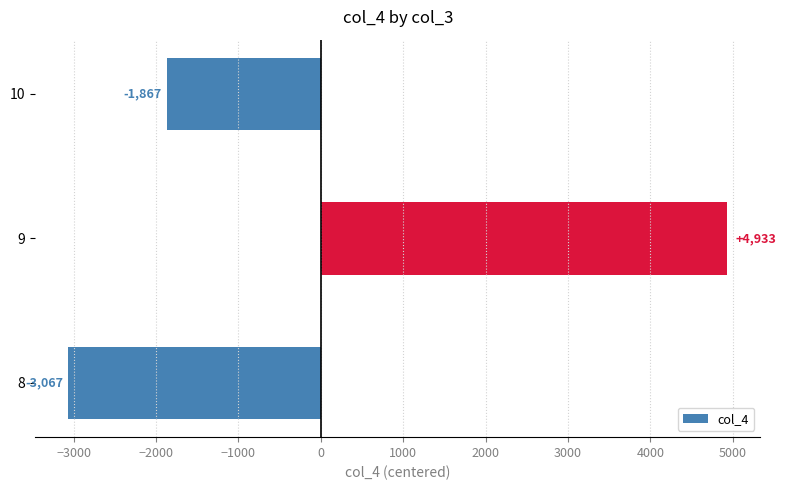

The chart shows a value of -3094.0 at 10. True or false?

False